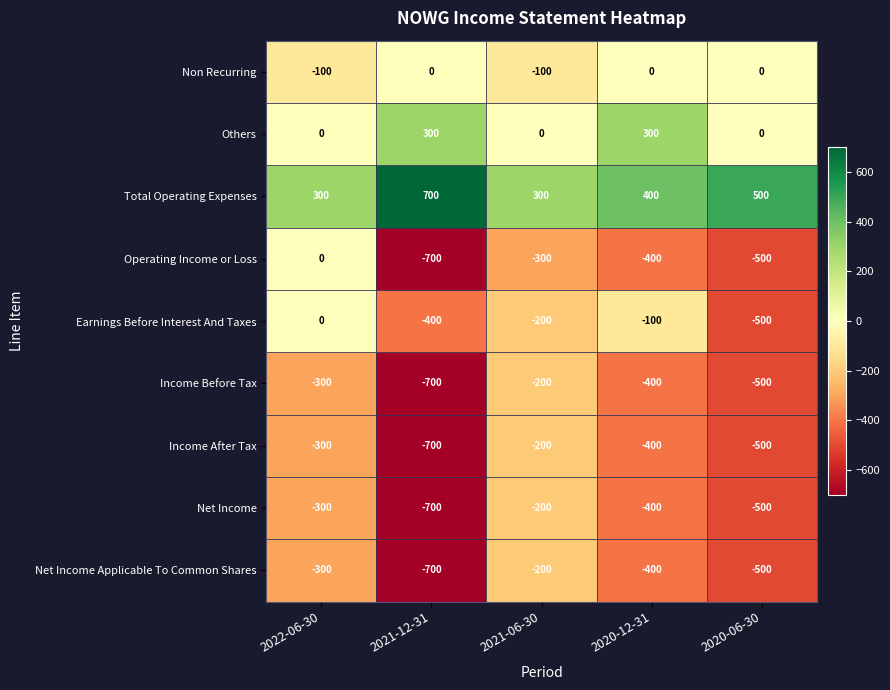

Is it true that Non Recurring equals -100 at 2021-06-30?

True